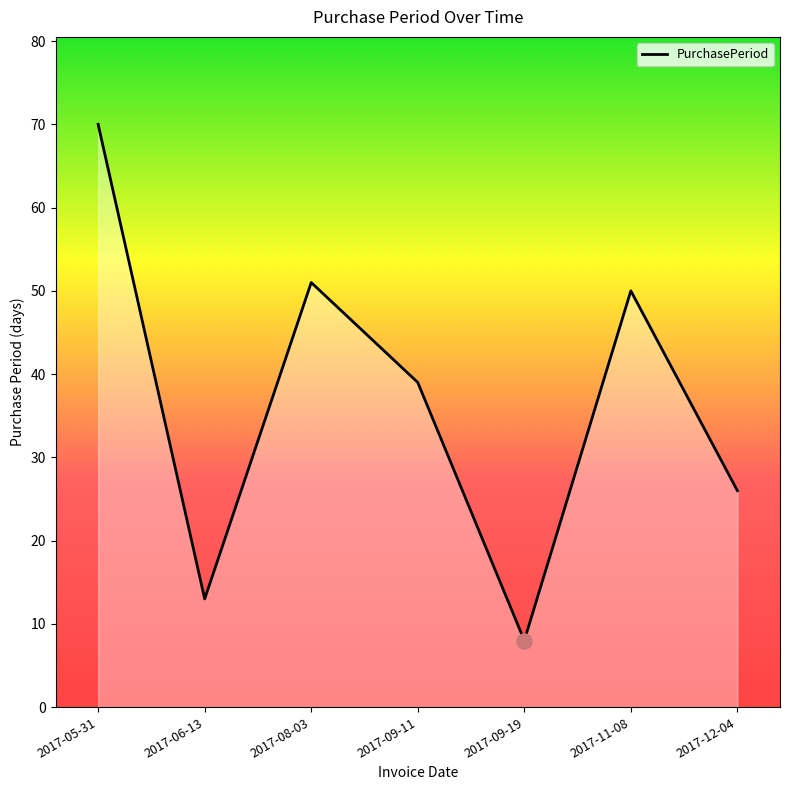

Approximately how many times larger is the value at 2017-09-11 compared to 2017-09-19?

4.9